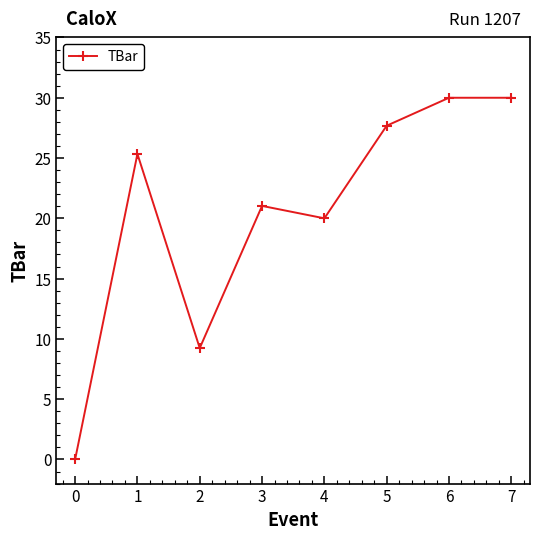

Does the chart display data point markers on the line(s)?

Yes